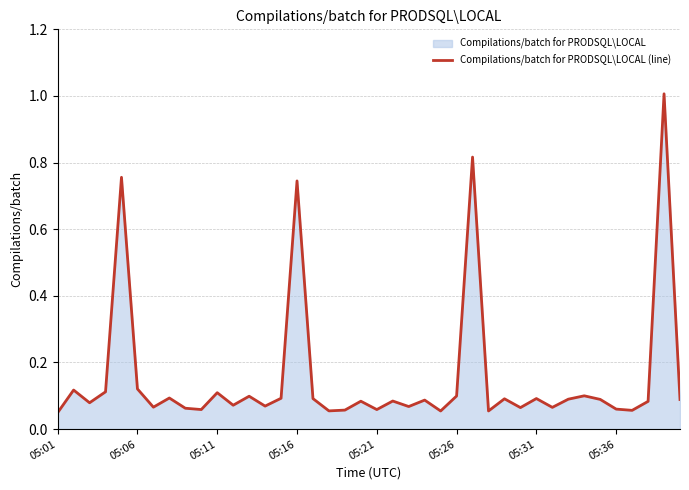

Which label corresponds to the smallest value in the chart?

05:01